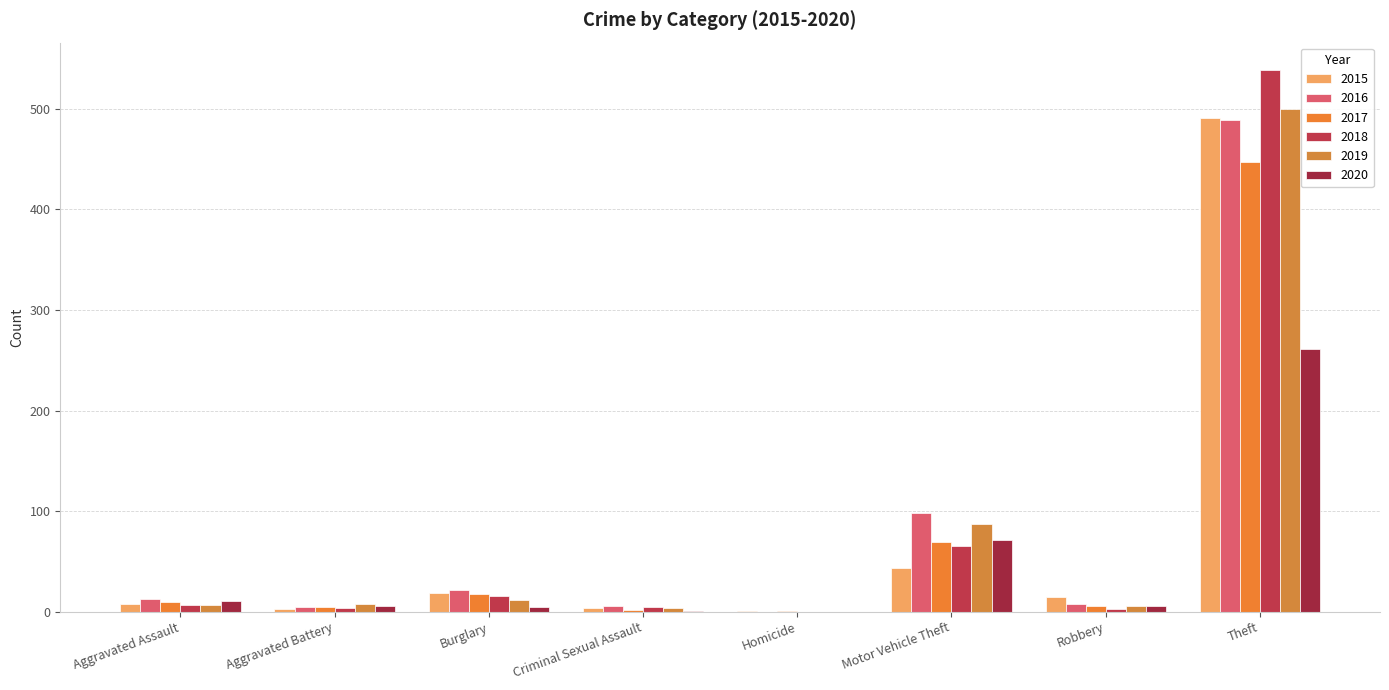

What is the label of the 7th bar from the right?

Aggravated Battery